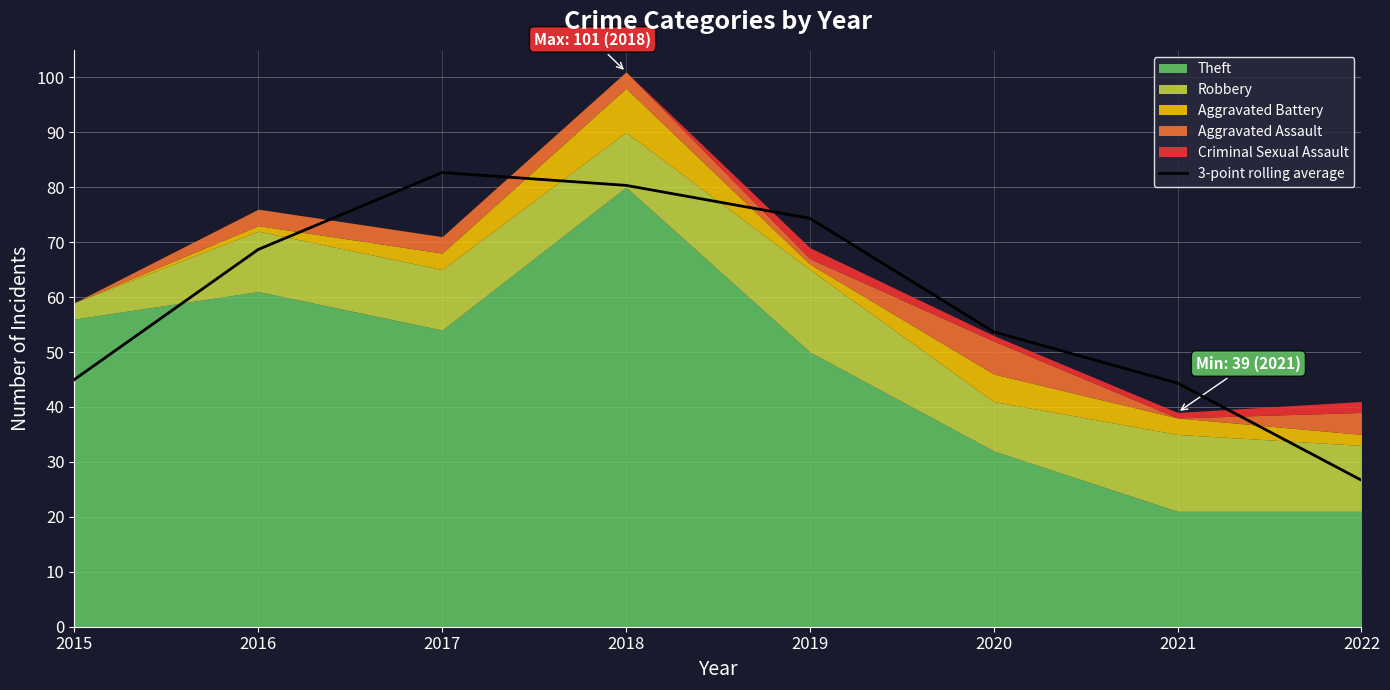

At which label does 3-point rolling average reach its minimum?

2022